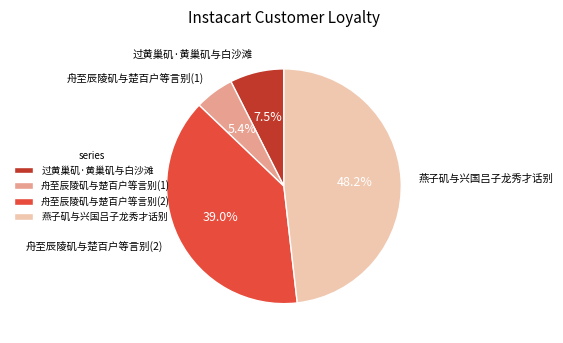

Approximately how many times larger is the value at 舟至辰陵矶与楚百户等言别(2) compared to 舟至辰陵矶与楚百户等言别(1)?

7.2